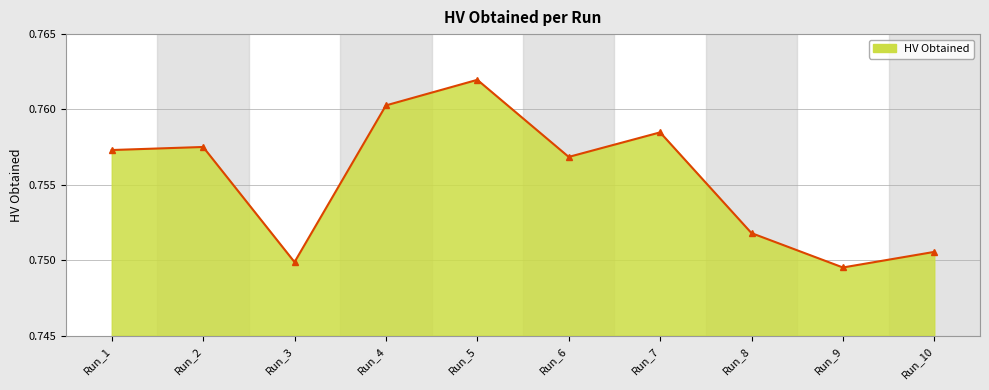

The chart shows a value of 0.2 at Run_6. True or false?

False